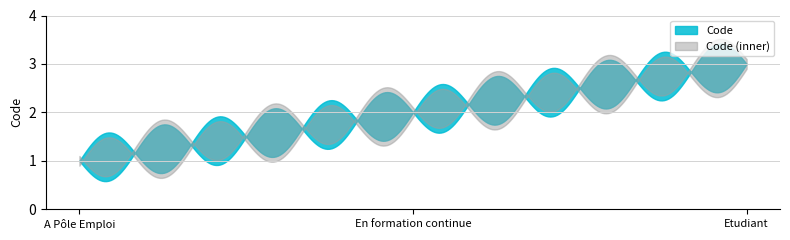

Rank the categories by value from highest to lowest.

Etudiant, En formation continue, A Pôle Emploi